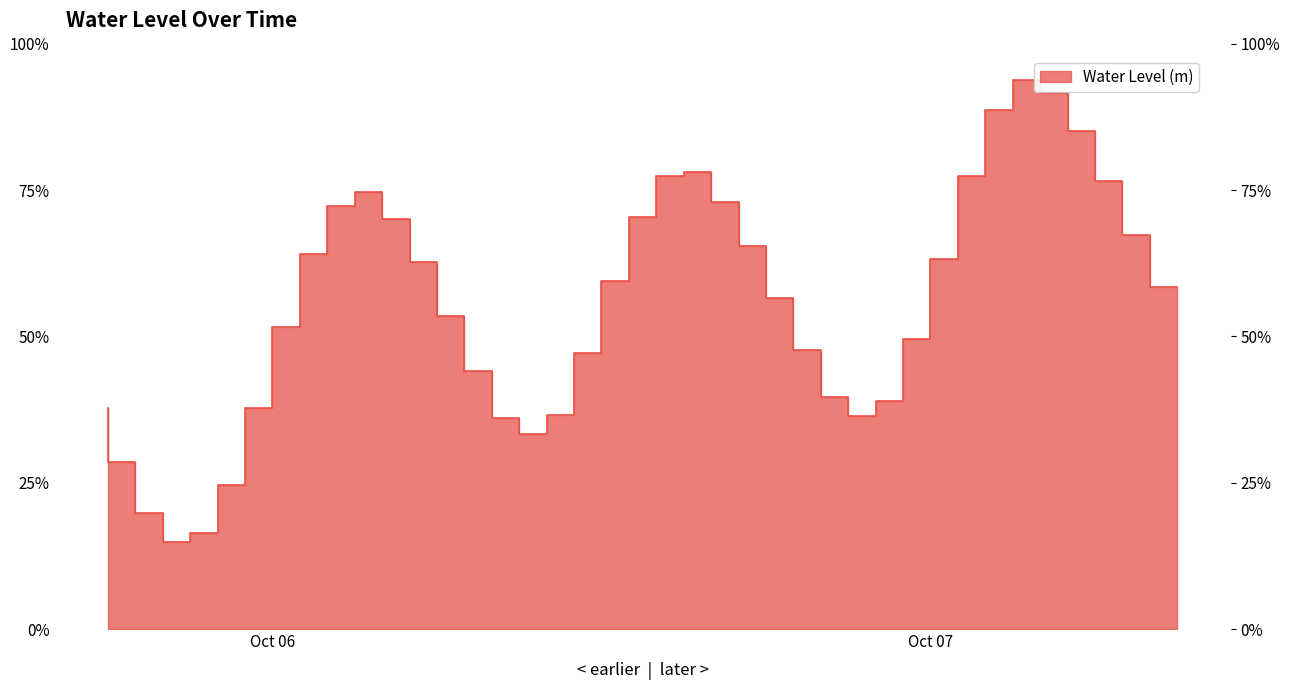

The chart shows a value of 0.3 at 2024-10-06 17:00:00. True or false?

False